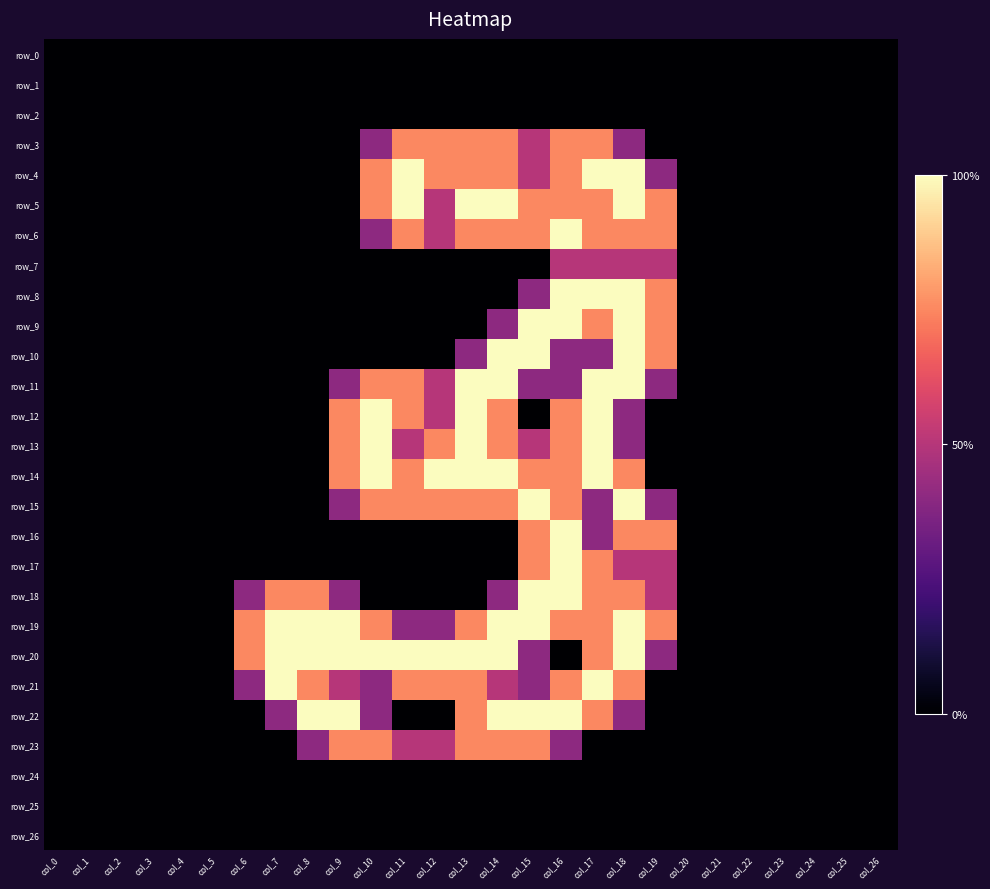

What is the spread (max minus min) of values at col_11?

2.0